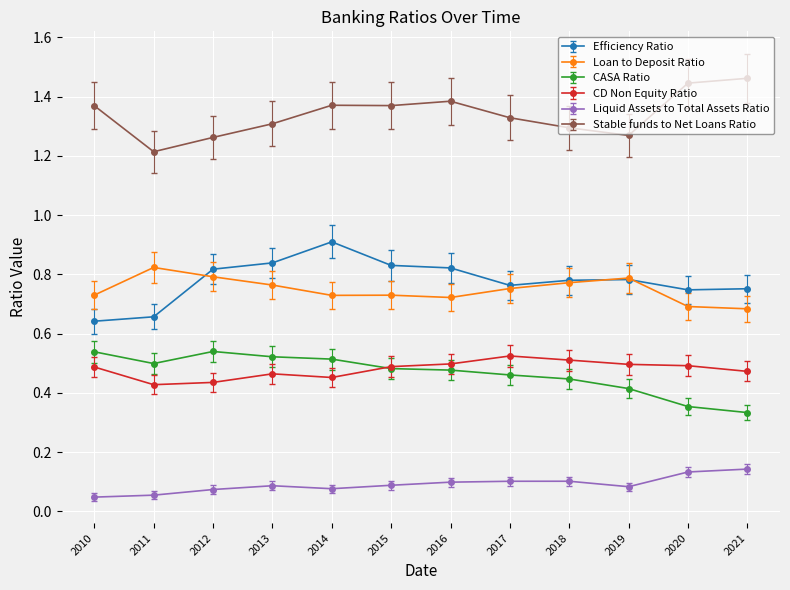

What is the minimum value for Stable funds to Net Loans Ratio?

1.2